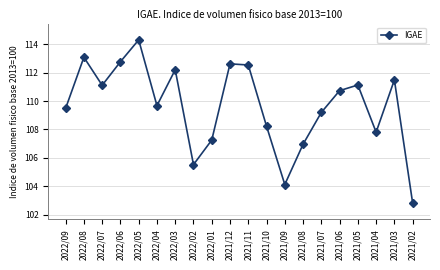

What is the label of the 11th point from the right?

2021/12